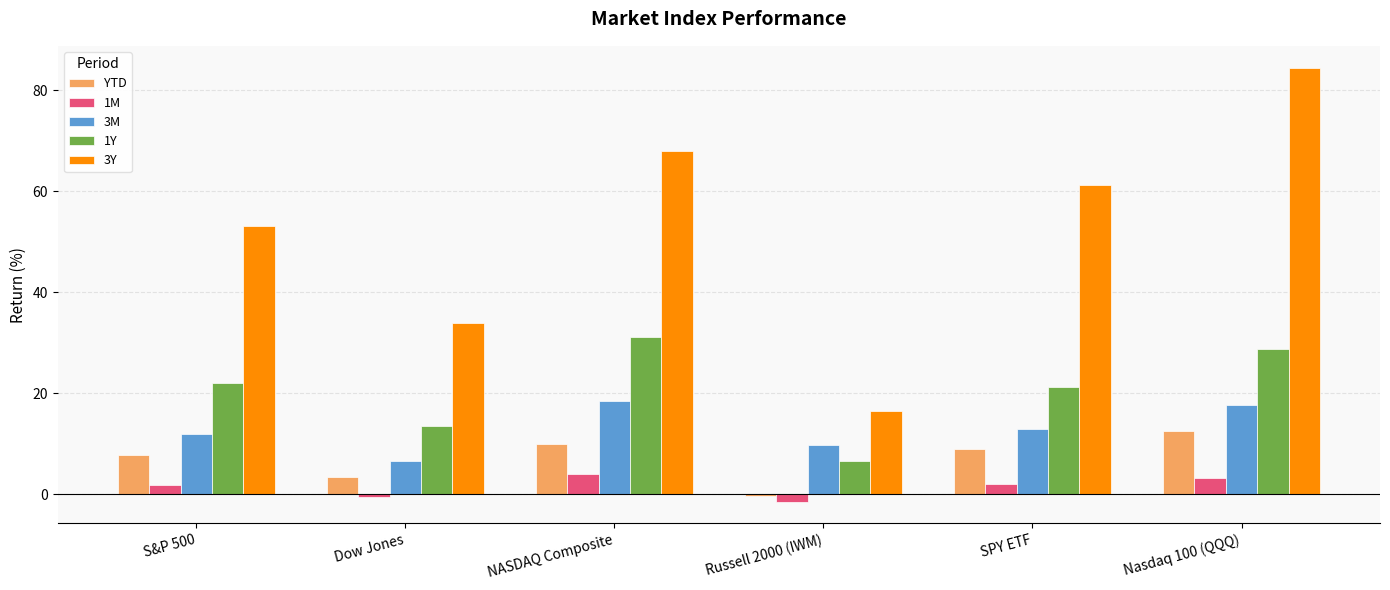

What is the label of the 6th bar from the left?

Nasdaq 100 (QQQ)